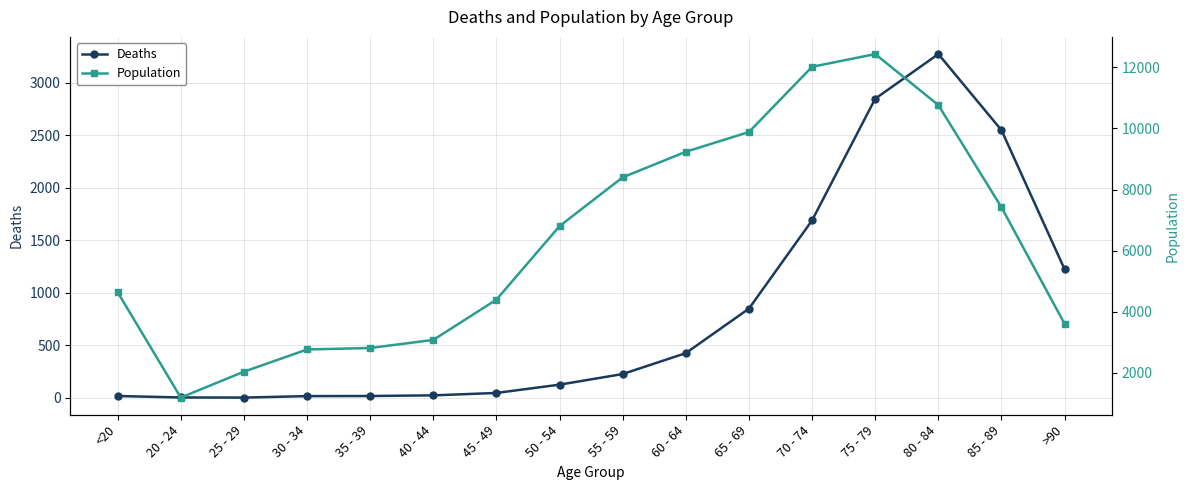

At which label does Deaths reach its minimum?

25 - 29